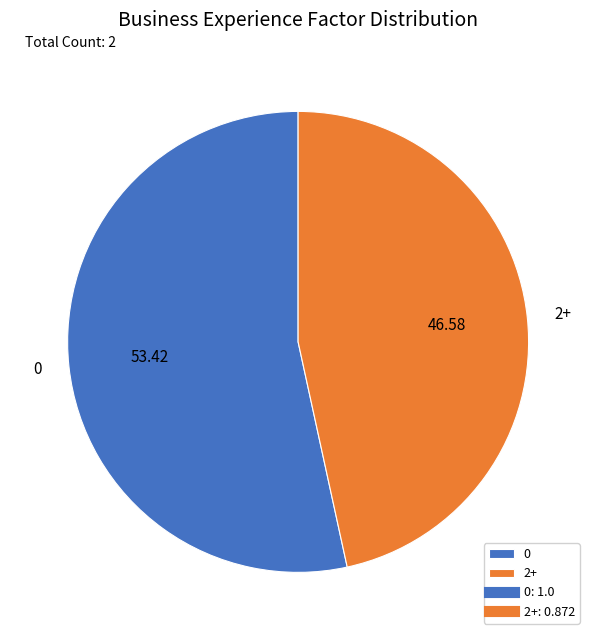

How many segments does this pie chart have?

2